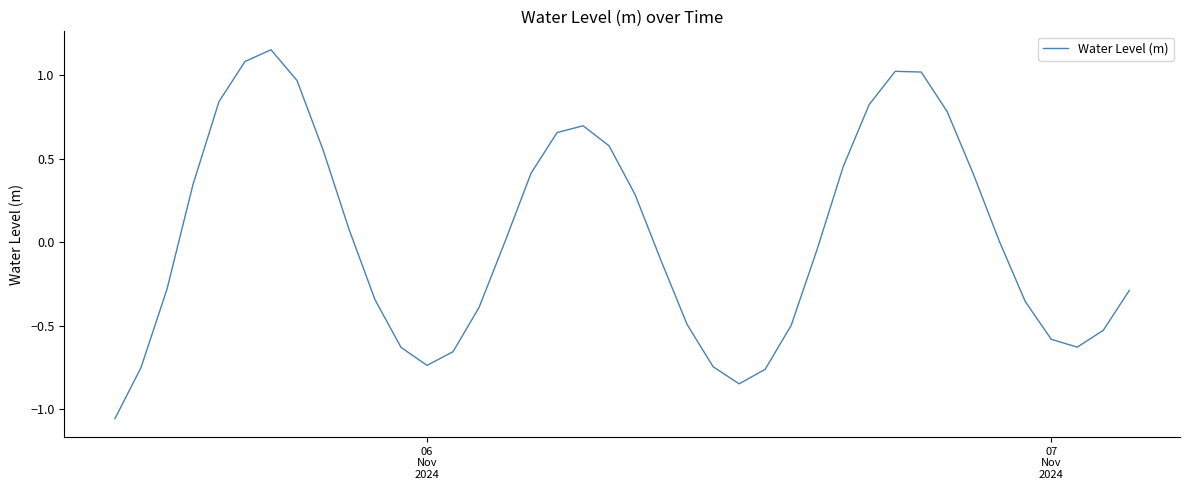

True or false: there are more than 0 points higher than both neighbors.

True